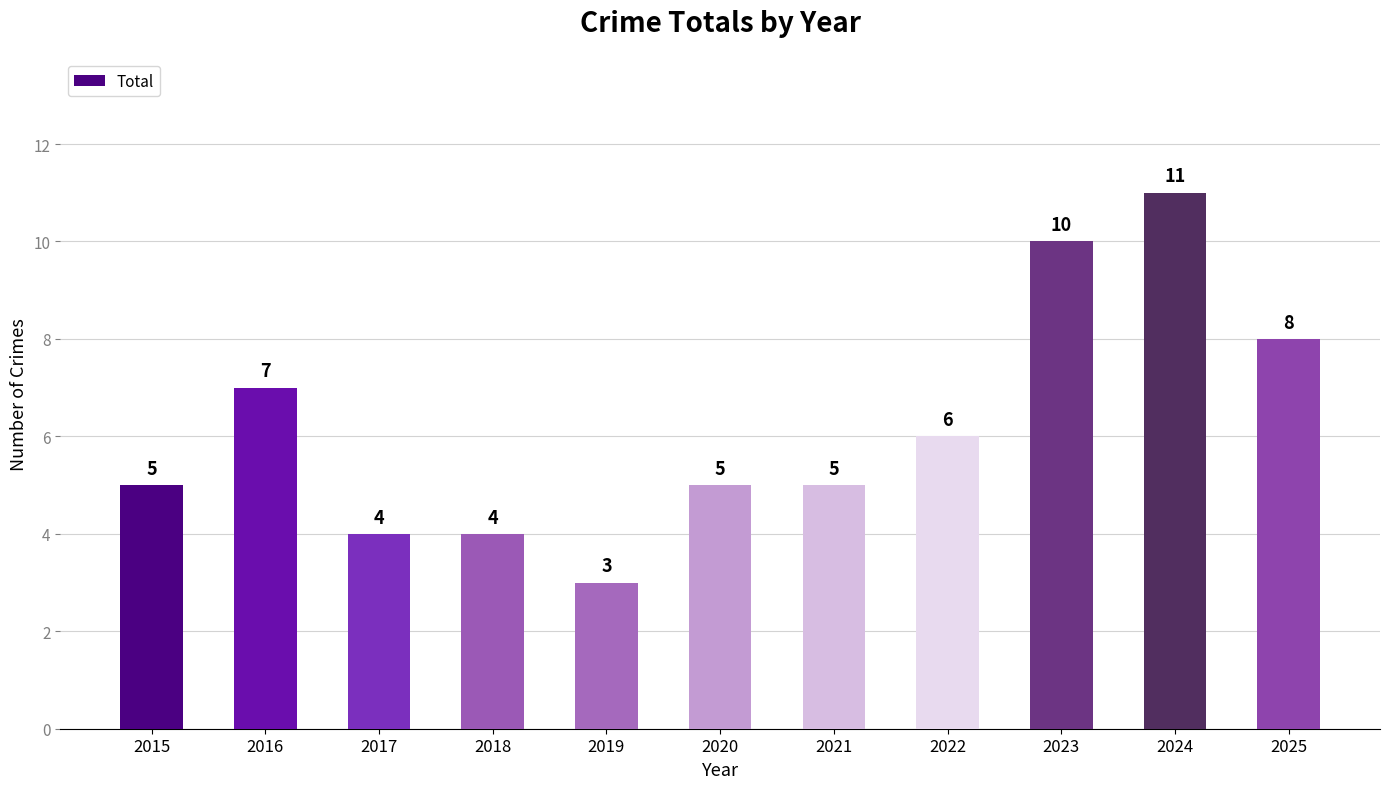

What is the value of the 5th bar from the left?

3